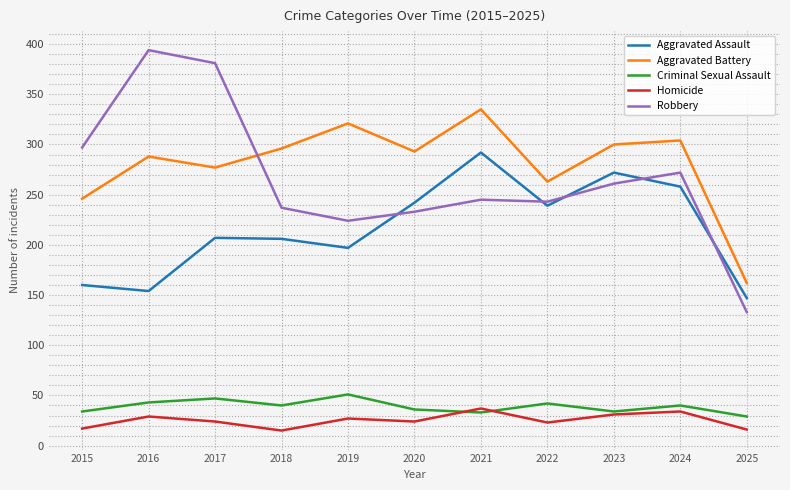

True or false: Criminal Sexual Assault has more than 1 points higher than both neighbors.

True